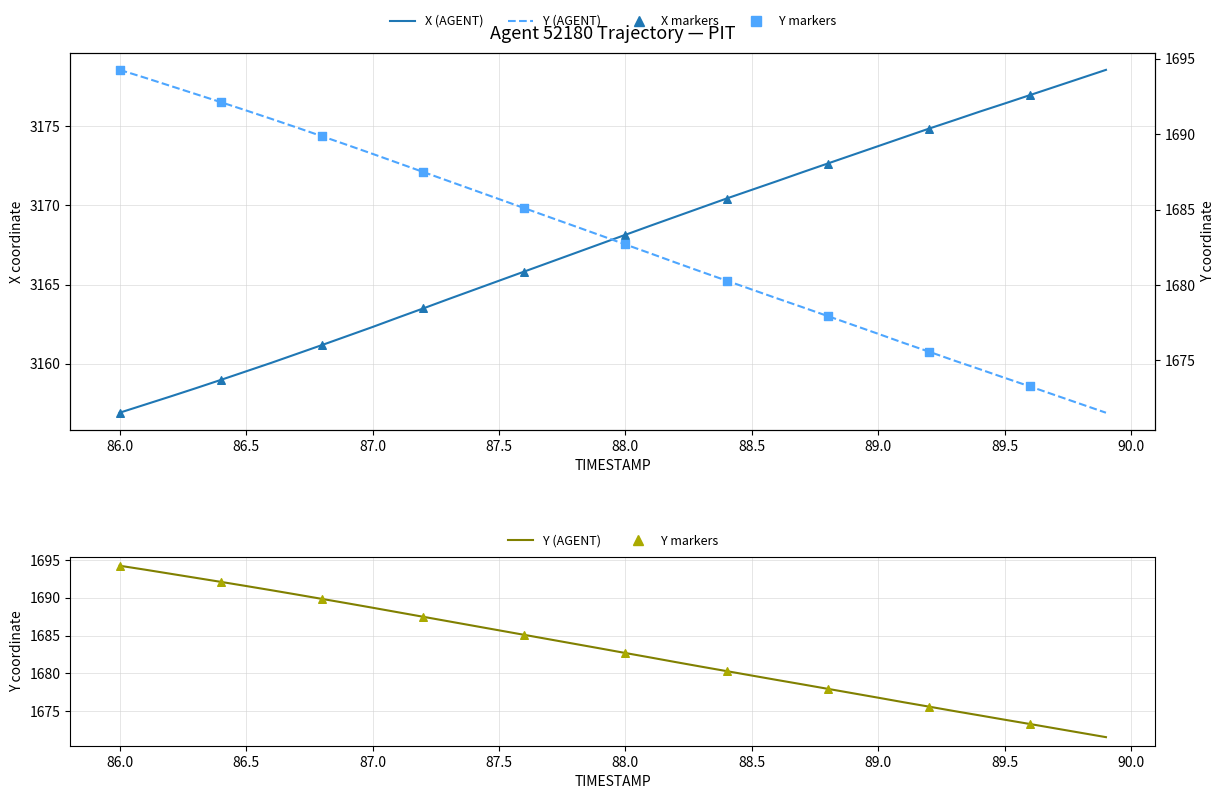

What is the total value across all series at 87.7?

4850.9